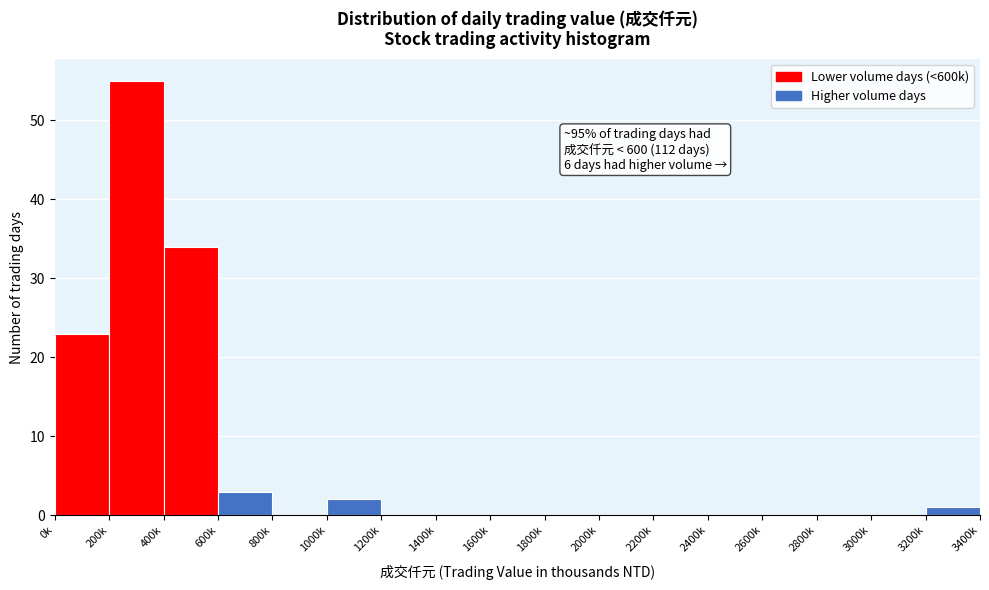

Reading left to right, extract all data points from this chart.

0k=23	200k=55	400k=34	600k=3	800k=0	1000k=2	1200k=0	1400k=0	1600k=0	1800k=0	2000k=0	2200k=0	2400k=0	2600k=0	2800k=0	3000k=0	3200k=1